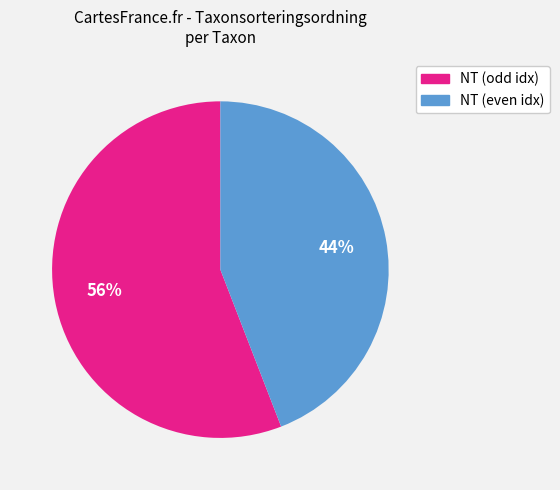

To the nearest percent, what is the average slice percentage?

50%